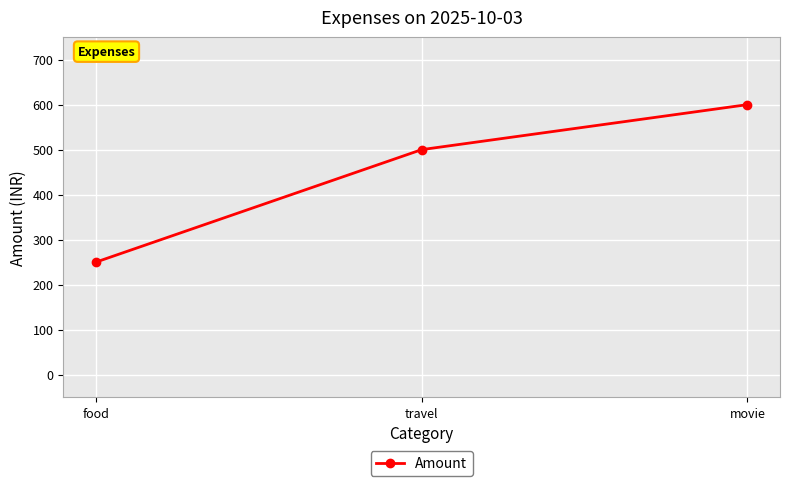

The chart shows a value of 500 at travel. True or false?

True